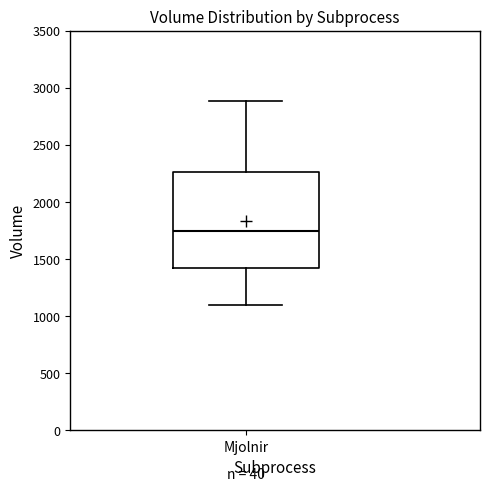

Read this box plot against the y-axis: the position of the median line, the range covered by the box, and the ends of both whiskers. The values are not printed on the chart, so give them approximately, as read against the axis.

median 1750, box 1400 to 2250, whiskers 1100 to 2900